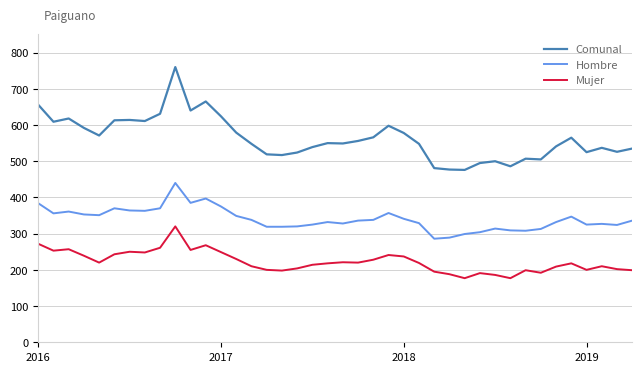

What is the highest value of the Hombre series?

440